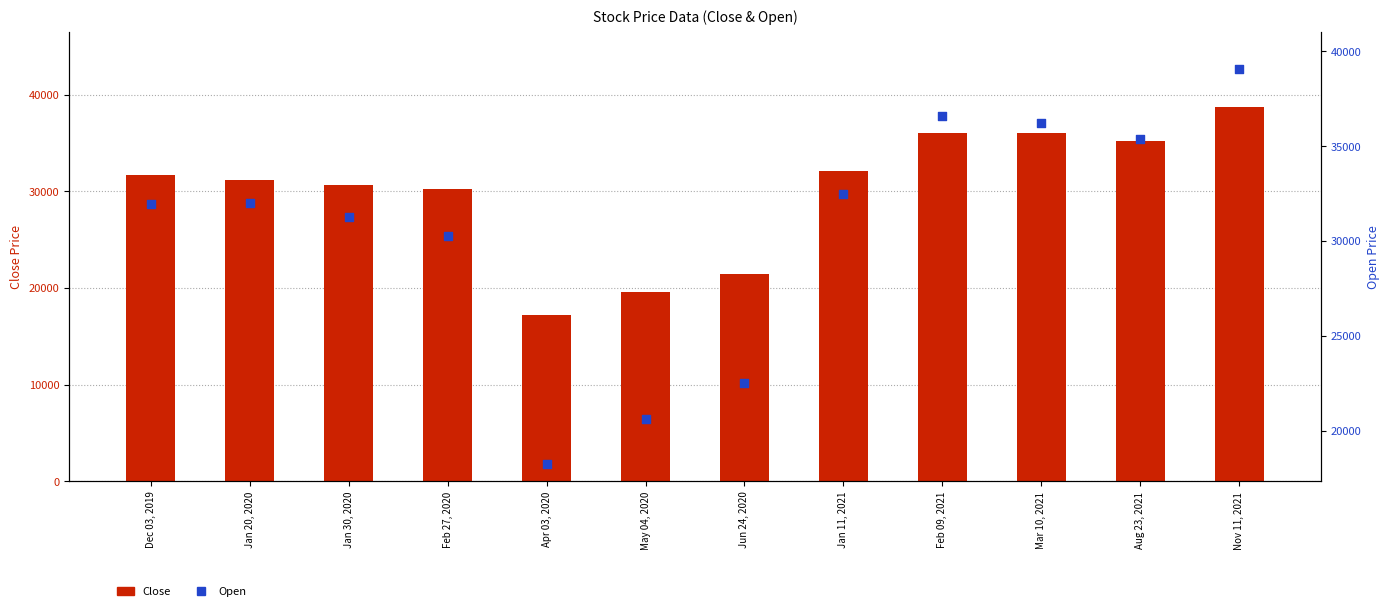

What are all the series names shown in the legend?

Close, Open